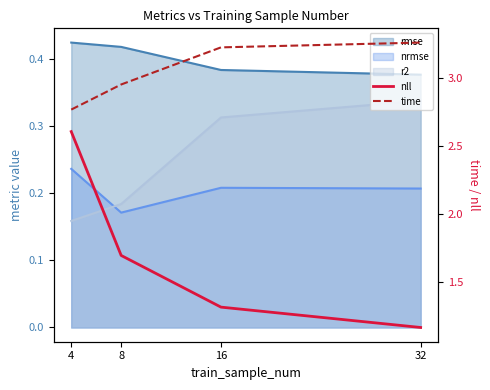

How many lines are shown in the chart?

2